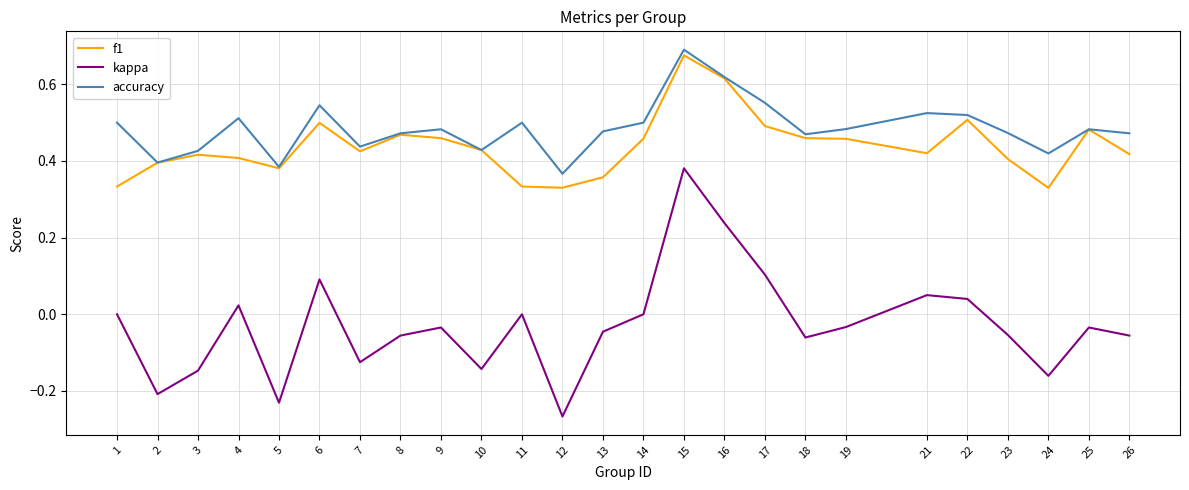

Where is the first local minimum for f1?

5